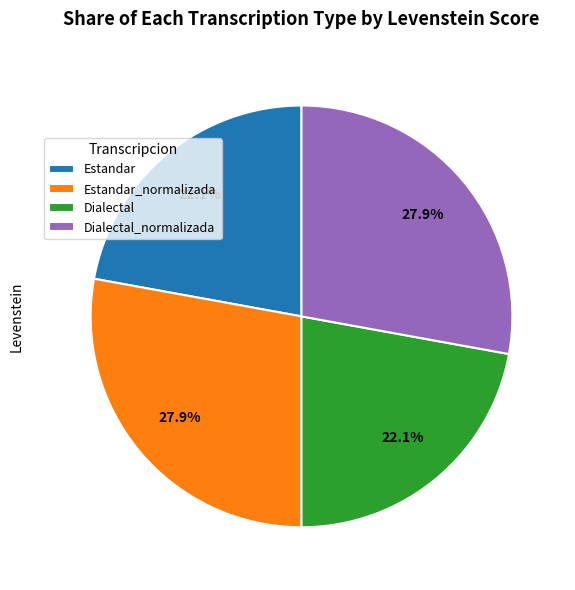

Approximately how many times larger is the value at Estandar_normalizada compared to Dialectal?

1.3